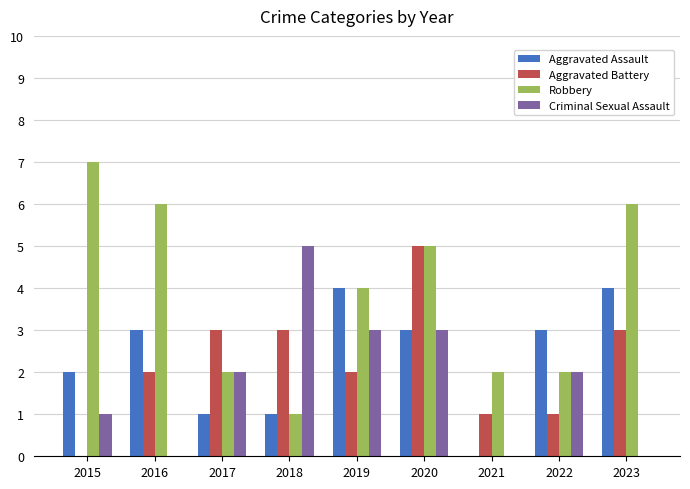

What is the approximate value of Aggravated Battery at 2021?

1